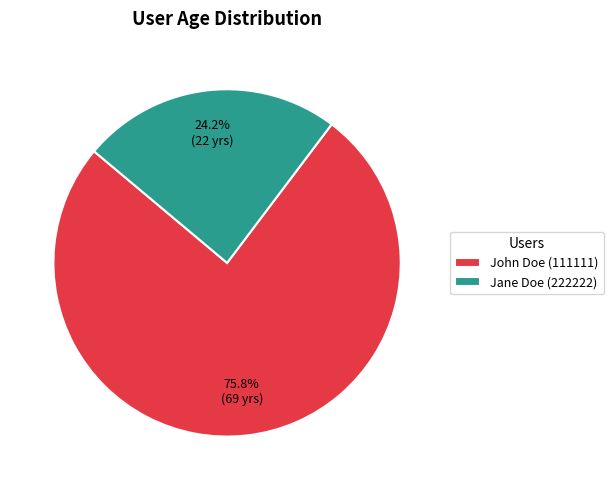

To the nearest percent, what is the difference between the Jane Doe (222222) and John Doe (111111) slice percentages?

52%